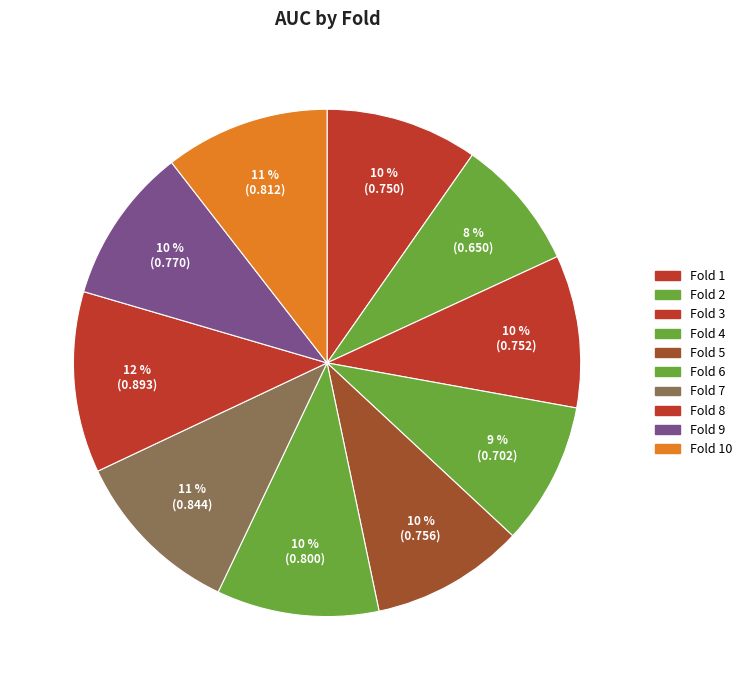

What is the total percentage of Fold 5 and Fold 1?

19.5%